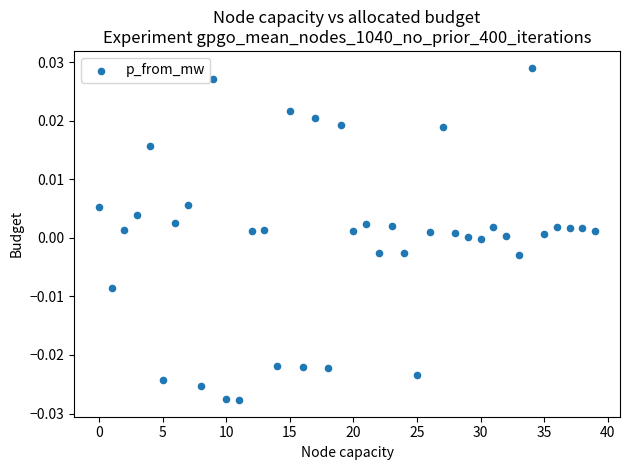

How many points are shown in the scatter plot?

40